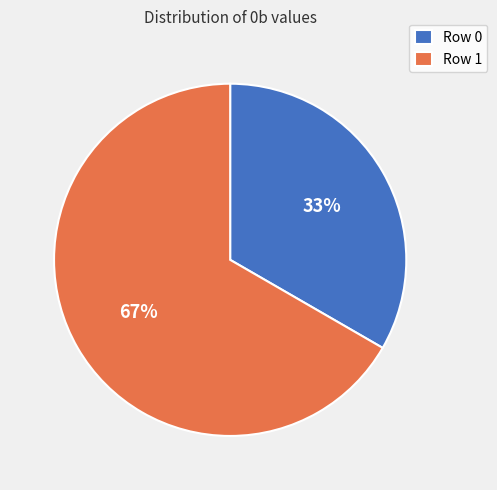

Which slice is the largest?

Row 1